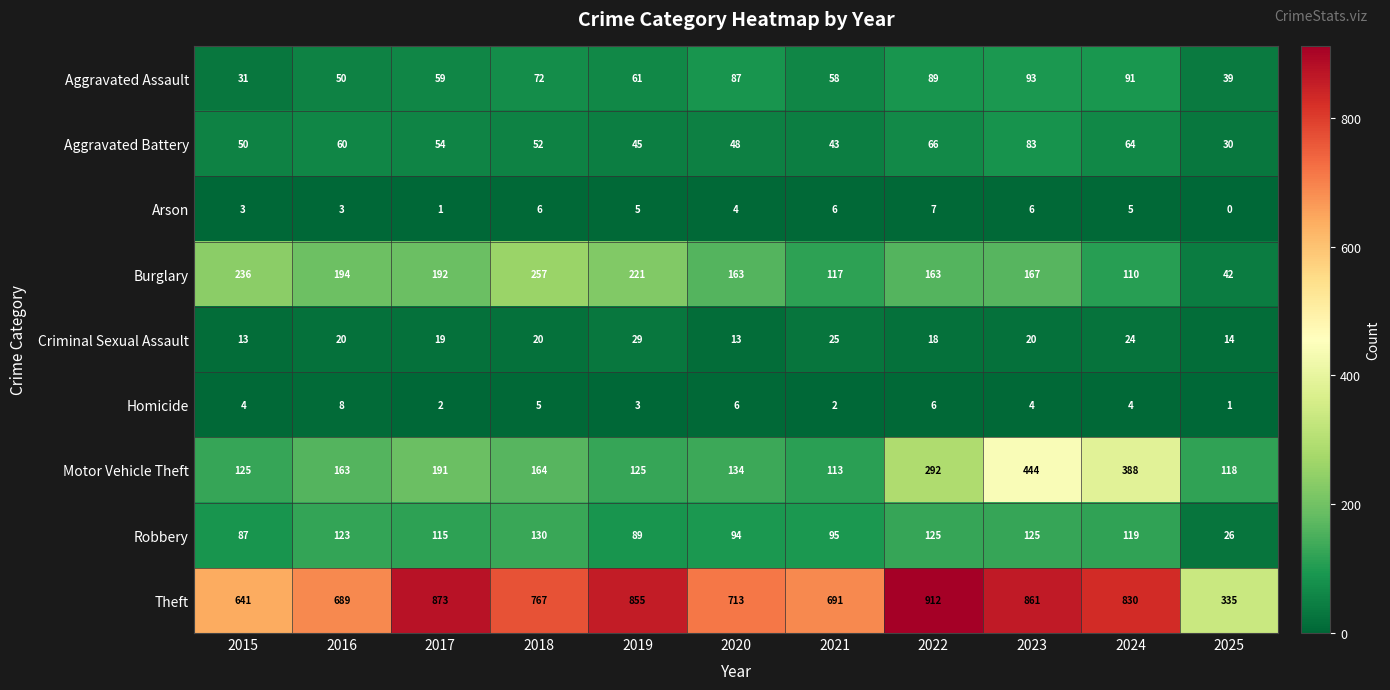

At which category is the sum across all series the highest?

2023